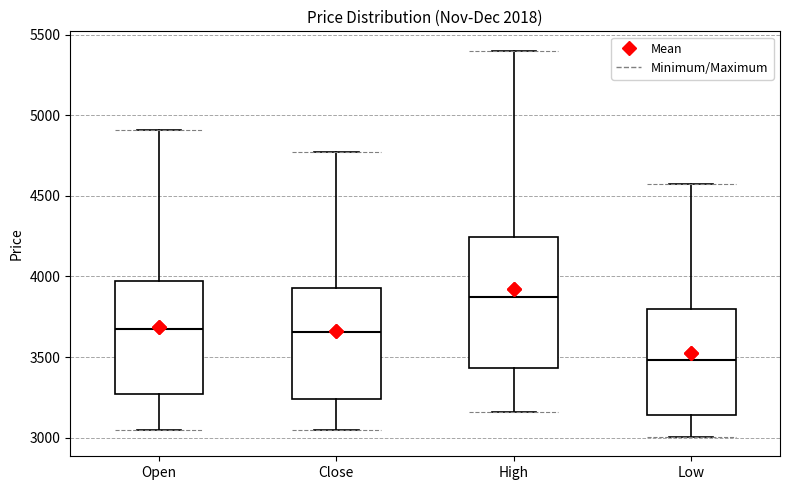

Comparing the boxes themselves (not the whiskers), which one is the tallest?

High